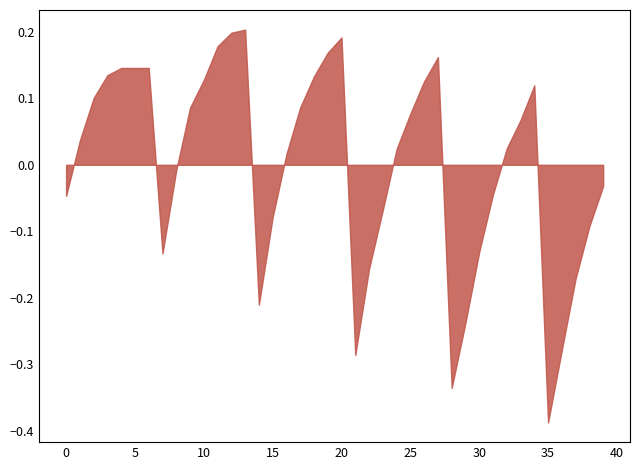

Which category has the highest value across all series?

13